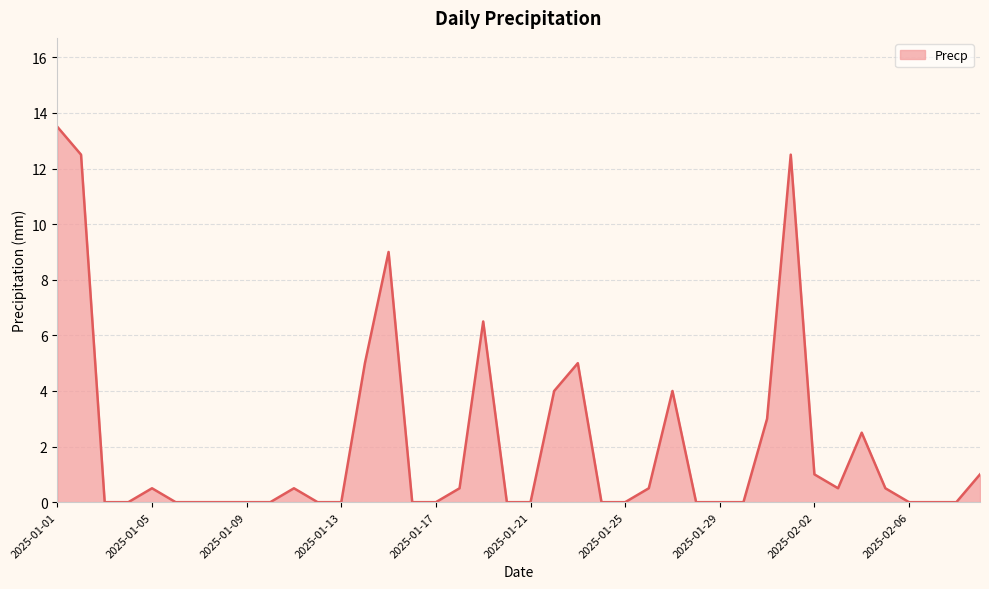

What is the difference between the maximum and minimum values?

13.5